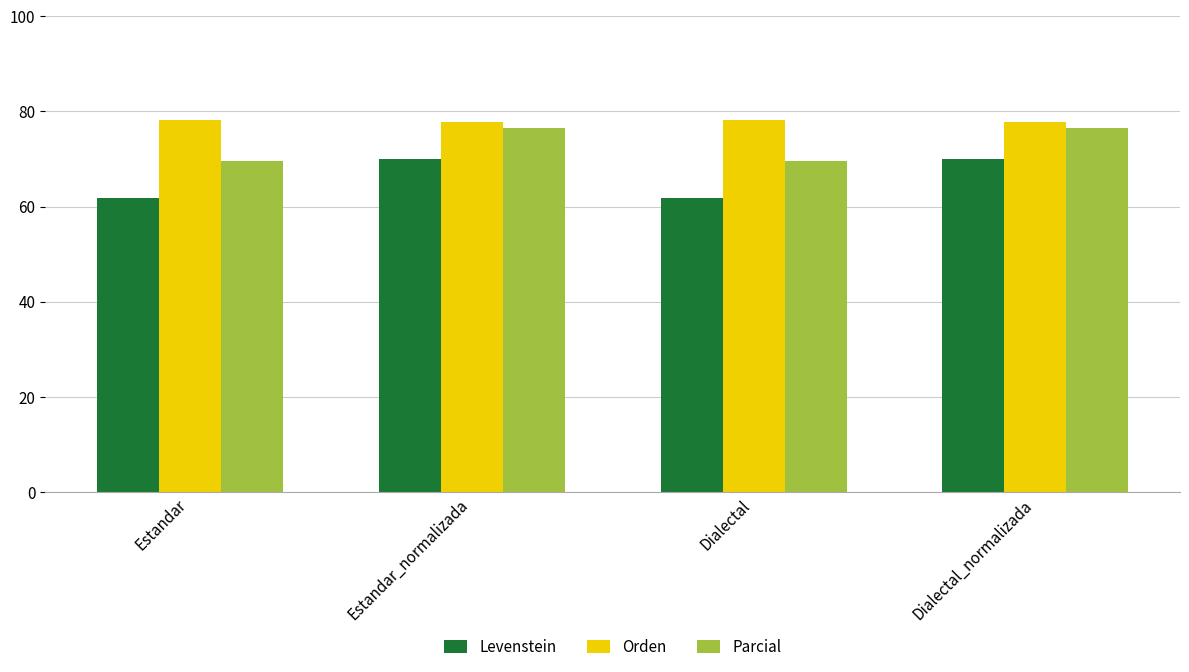

What position from the right is Estandar?

4